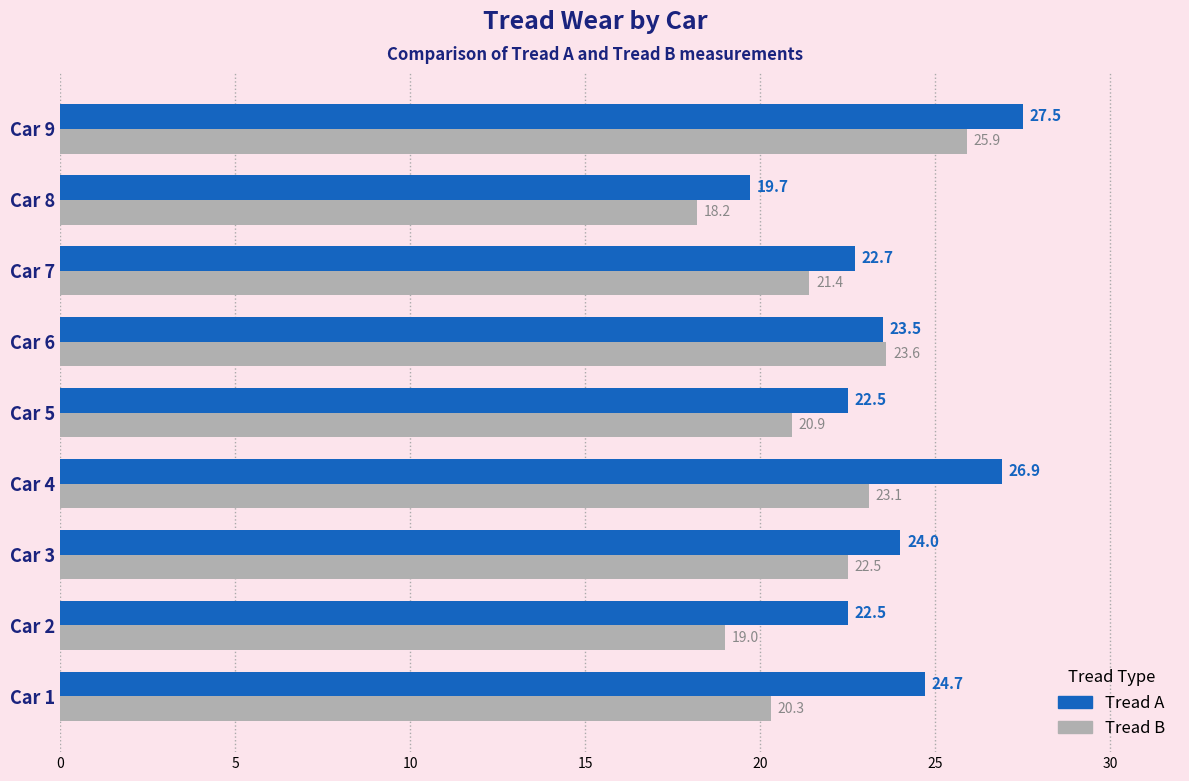

Which series has the widest spread of values?

Tread A